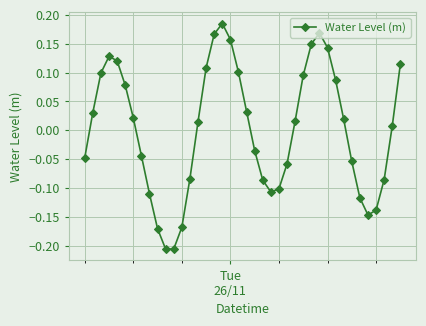

Is this an area chart (filled region under the line)?

No